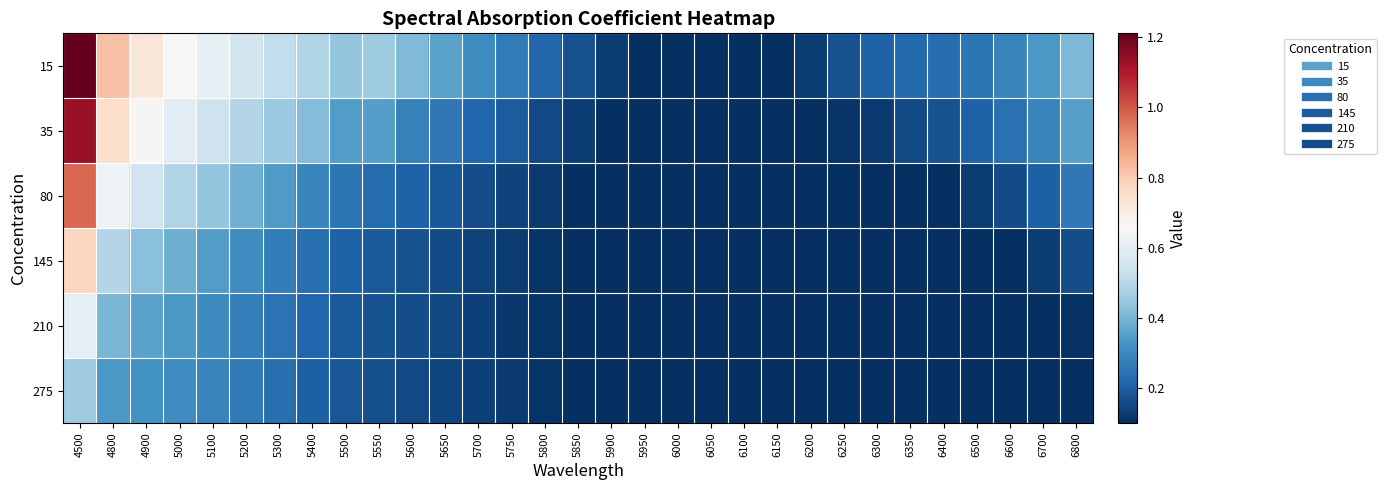

How many series are shown in this chart?

6